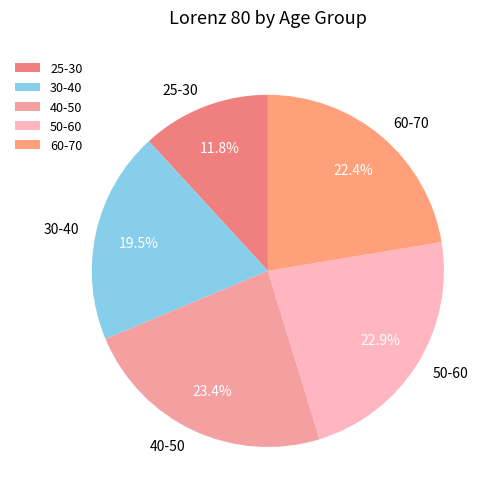

Is it true that 40-50 is 31% of the pie?

False